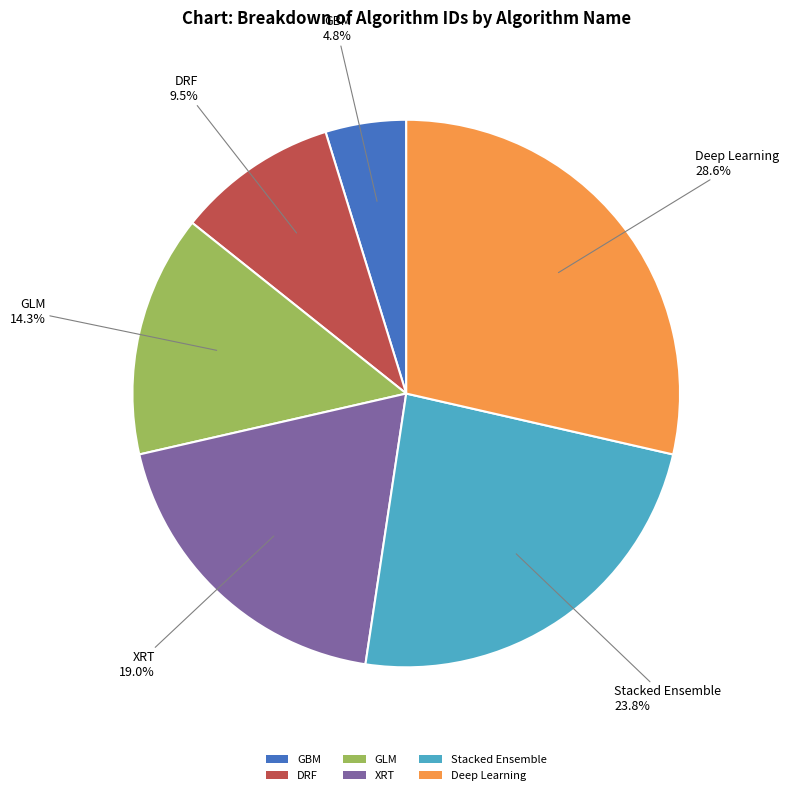

How many segments does this pie chart have?

6